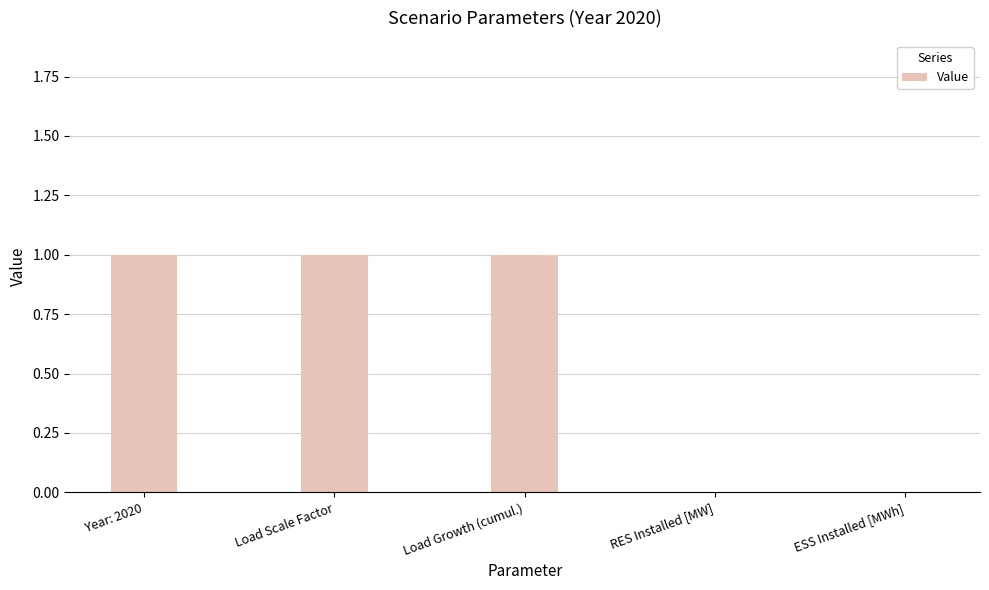

The value at Load Growth (cumul.) is 0. True or false?

False